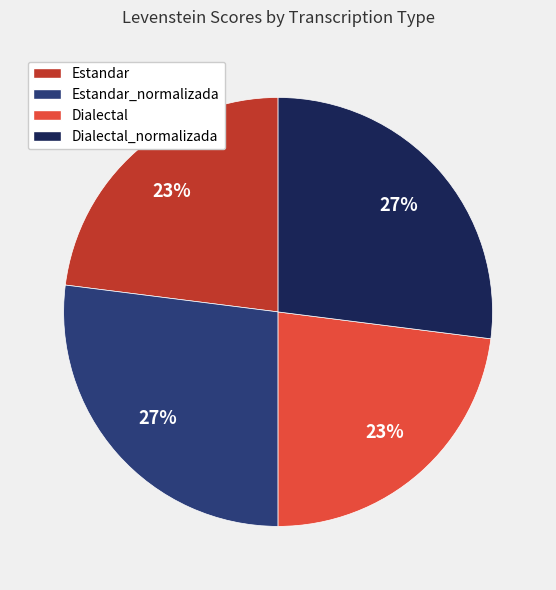

Does Dialectal_normalizada account for over 50% of the chart?

No